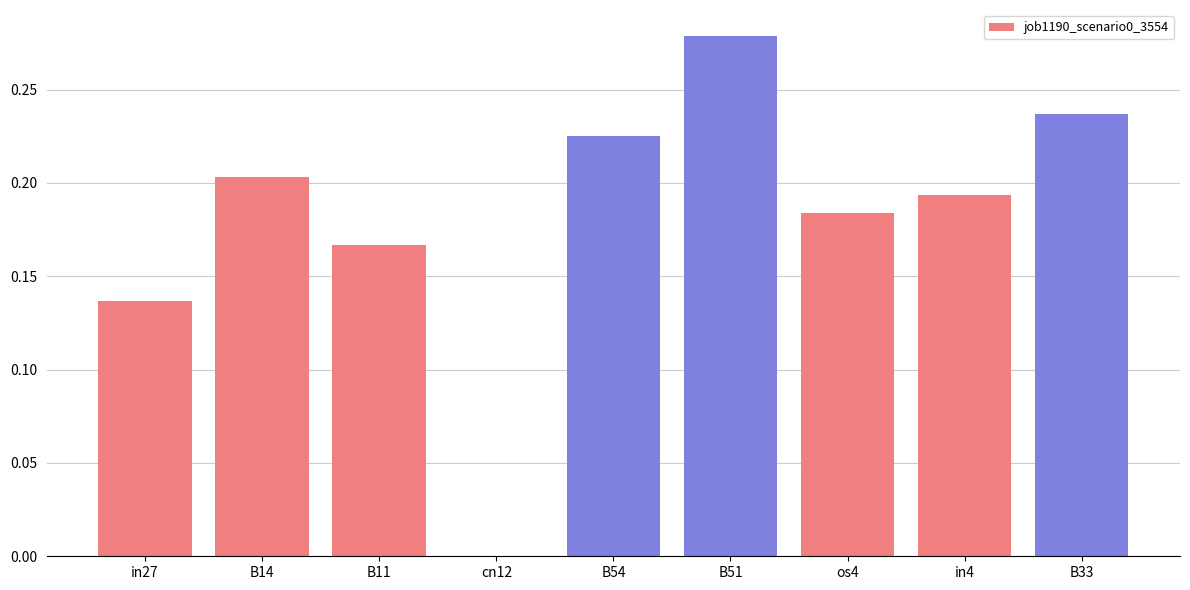

Is it true that the value at cn12 is 0.2?

False